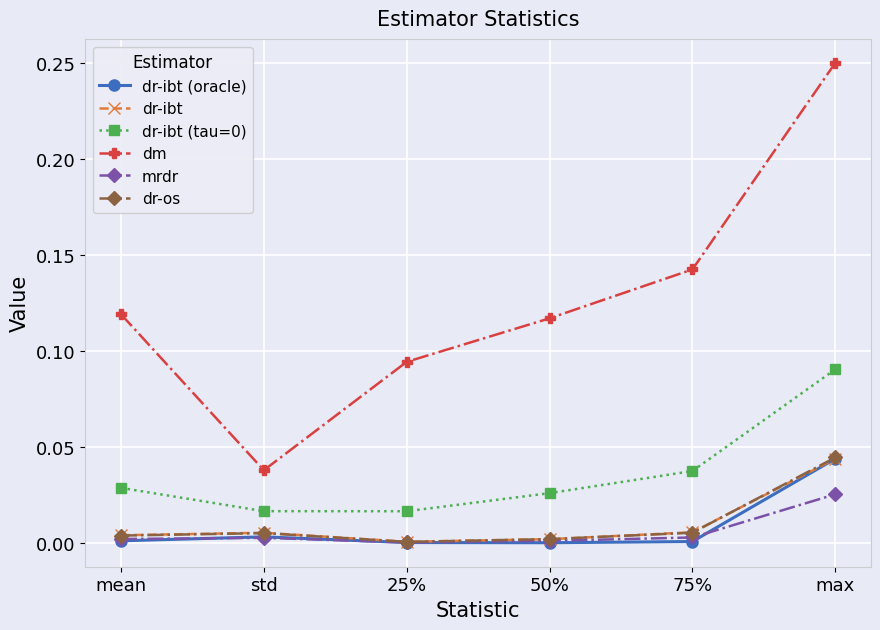

Which series changed the most between mean and 25%?

dm